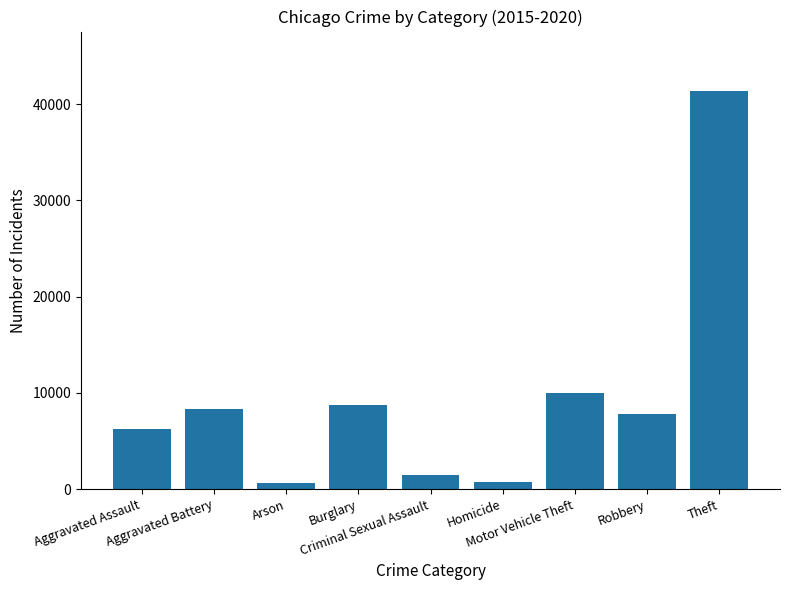

What is the difference between the second highest and second lowest values?

9172